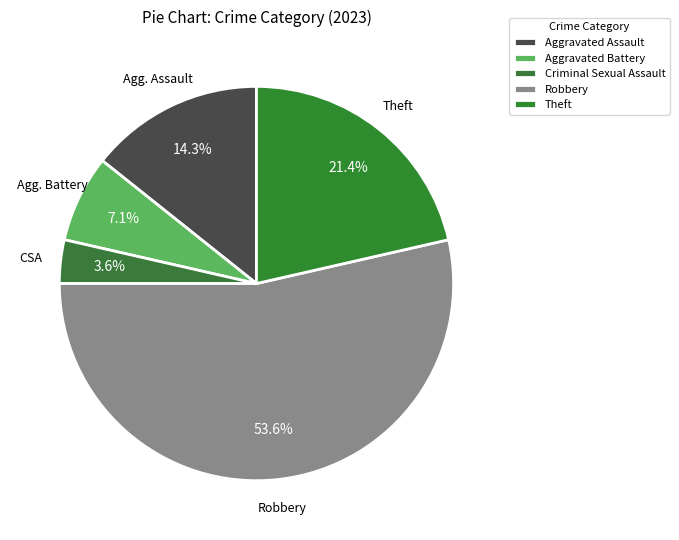

What percentage is the Criminal Sexual Assault slice, to the nearest percent?

4%